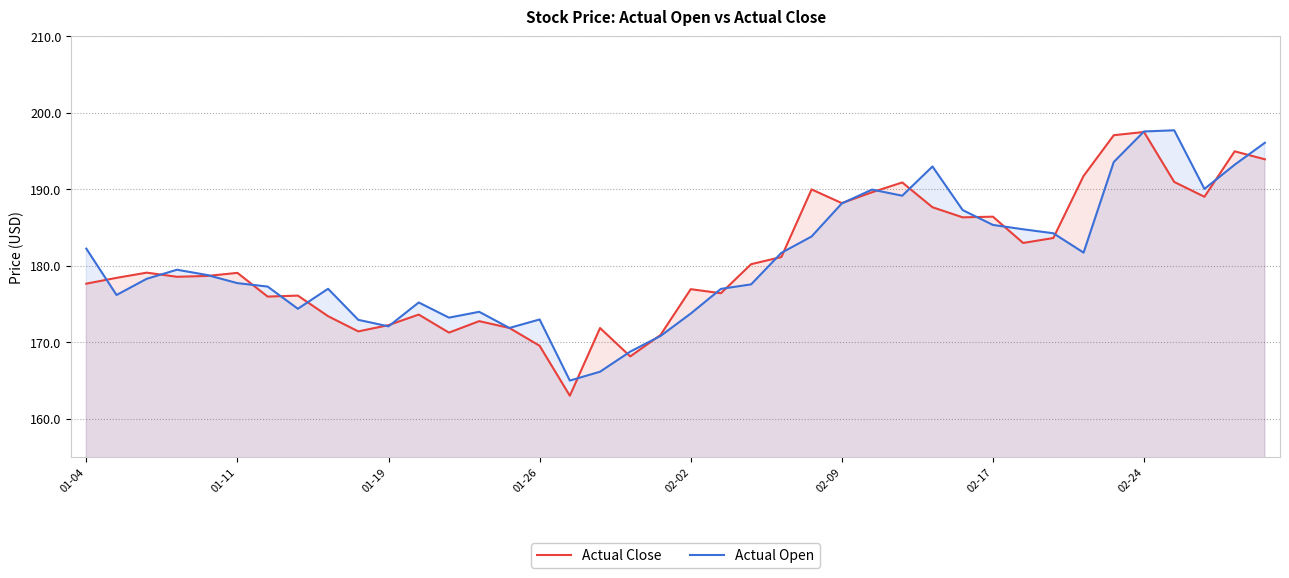

What is the maximum value shown in the chart?

197.7